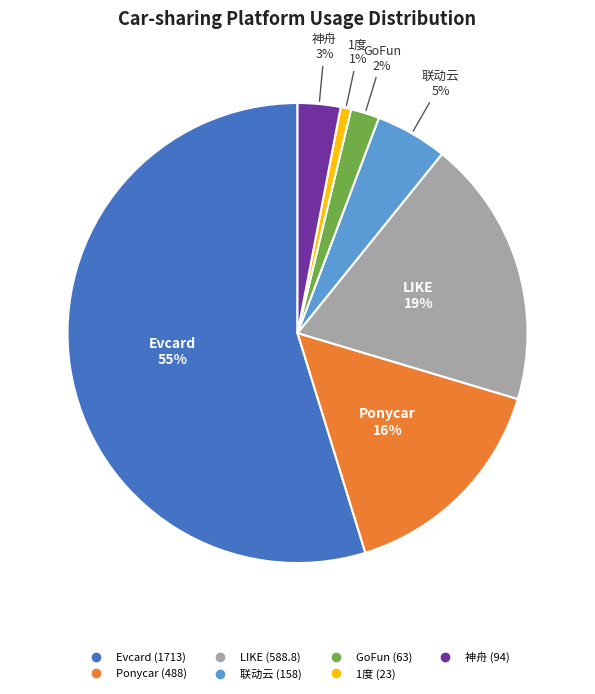

How many segments does this pie chart have?

7